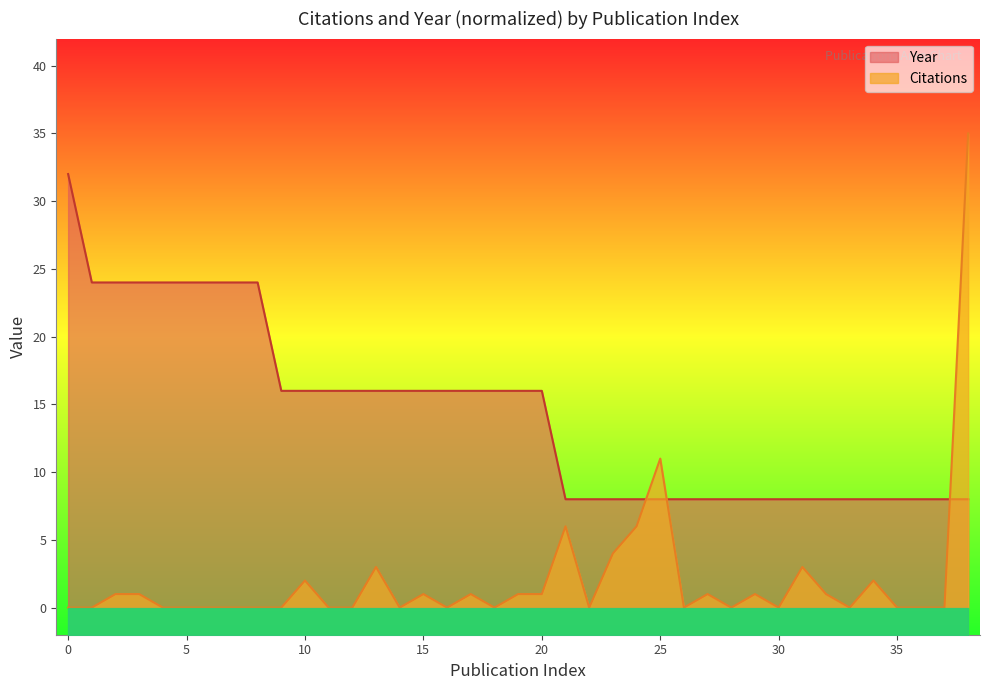

What is the difference between the Citations values at 6 and 21?

6